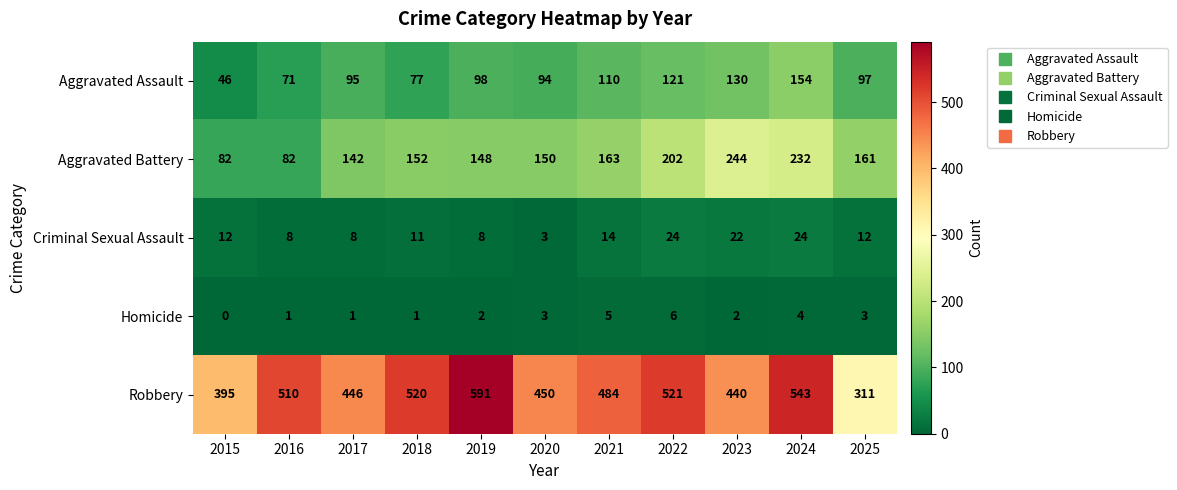

At how many categories does at least one series exceed 307?

11